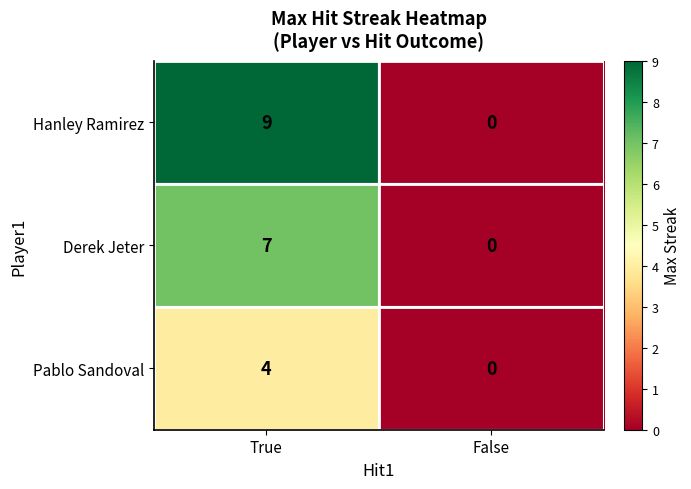

Where is Hanley Ramirez nearest to the value 4?

False